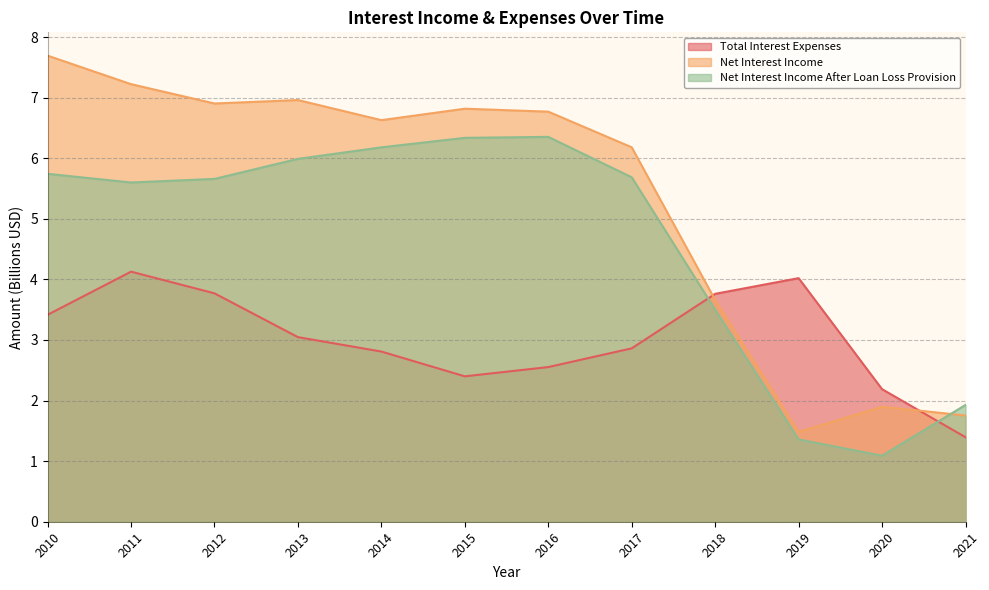

Is it true that Net Interest Income equals 6.2 at 2017?

True